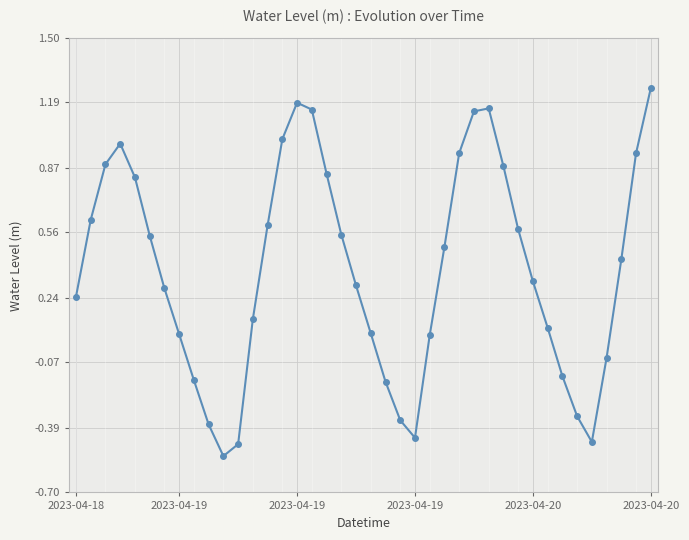

What is the difference between the maximum and minimum values?

1.8